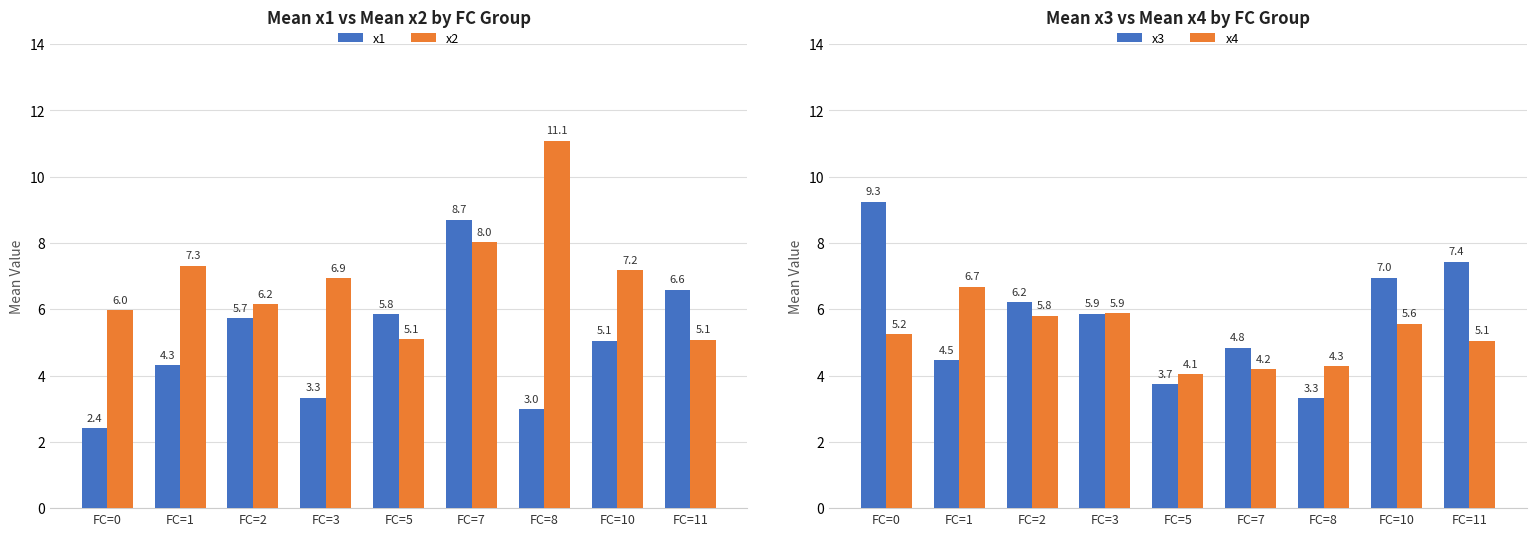

Reading left to right, list all the values displayed in this chart.

x1: 2.4	4.3	5.7	3.3	5.8	8.7	3.0	5.1	6.6
x2: 6.0	7.3	6.2	6.9	5.1	8.0	11.1	7.2	5.1
x3: 9.3	4.5	6.2	5.9	3.7	4.8	3.3	7.0	7.4
x4: 5.2	6.7	5.8	5.9	4.1	4.2	4.3	5.6	5.1